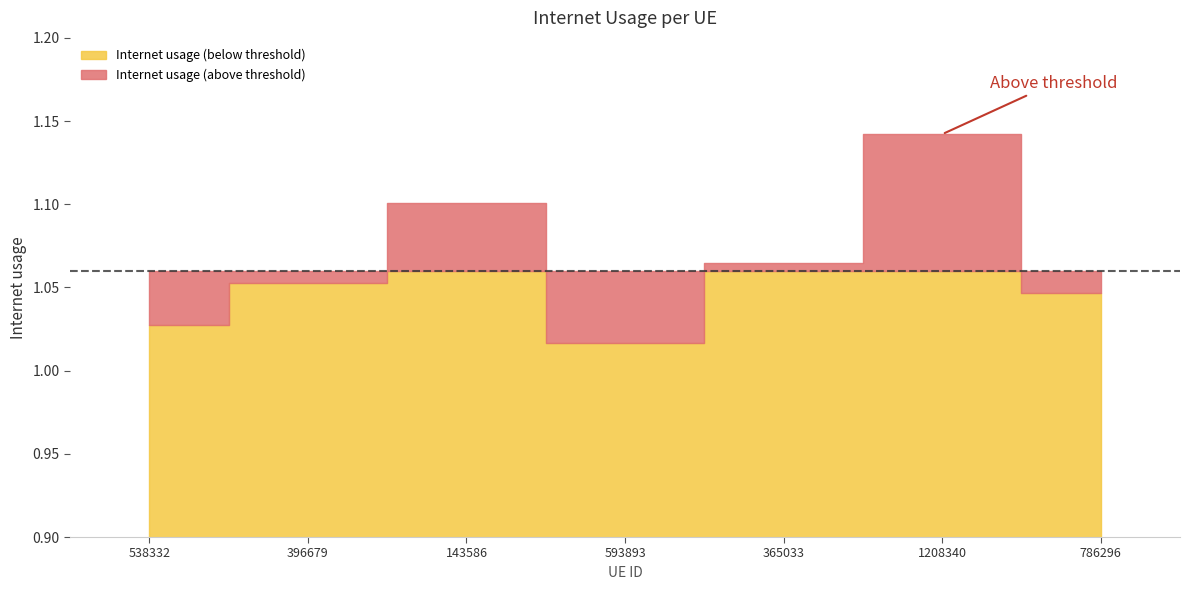

Which label corresponds to the largest value in the chart?

1208340